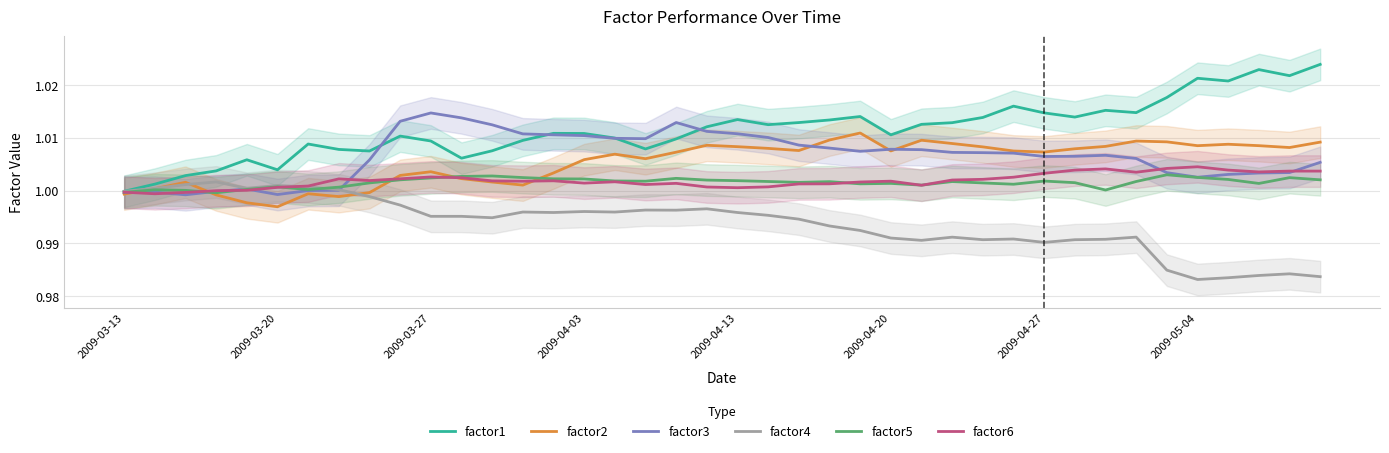

The value of factor6 at 2009-04-27 is 1.8. True or false?

False